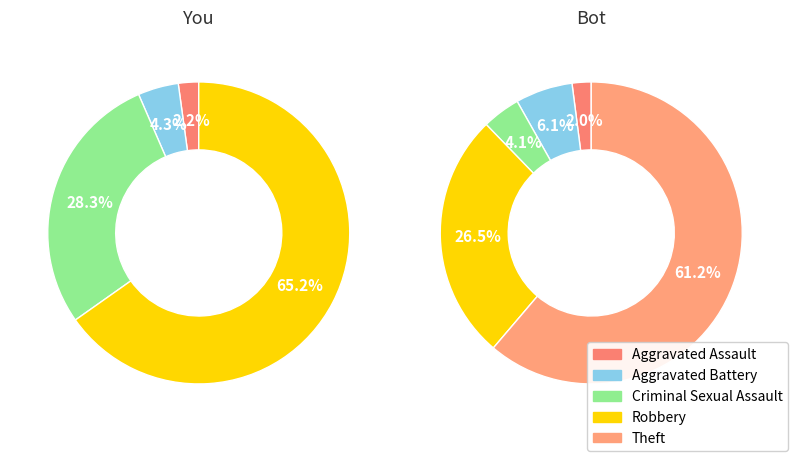

How many segments does this pie chart have?

5